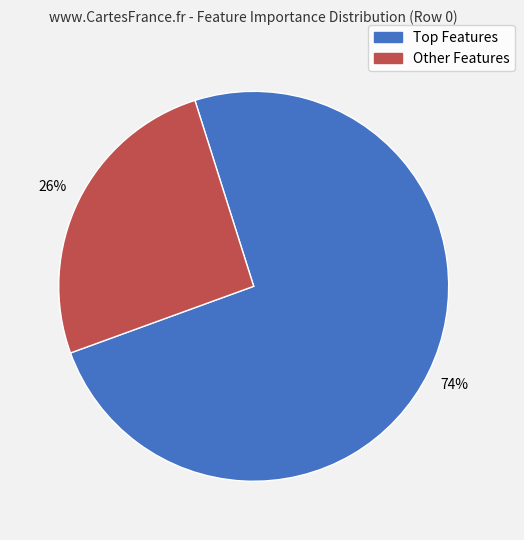

To the nearest percent, what is the average slice percentage?

50%